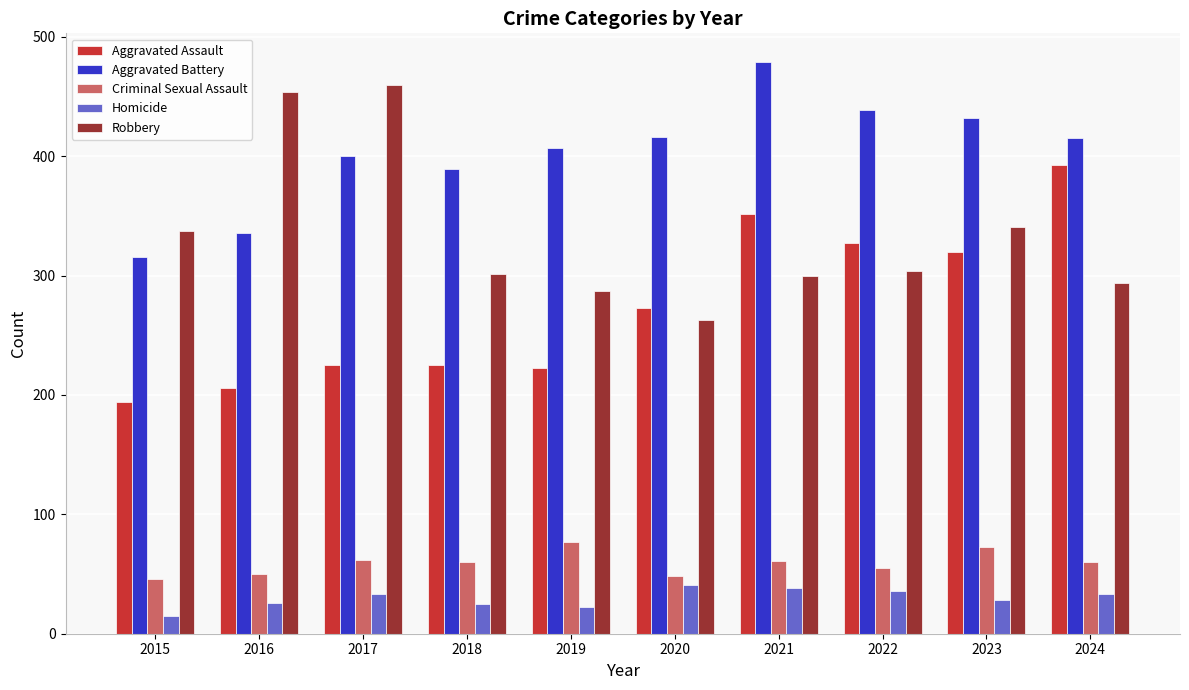

At 2019, list the series in order from smallest to largest.

Homicide, Criminal Sexual Assault, Aggravated Assault, Robbery, Aggravated Battery